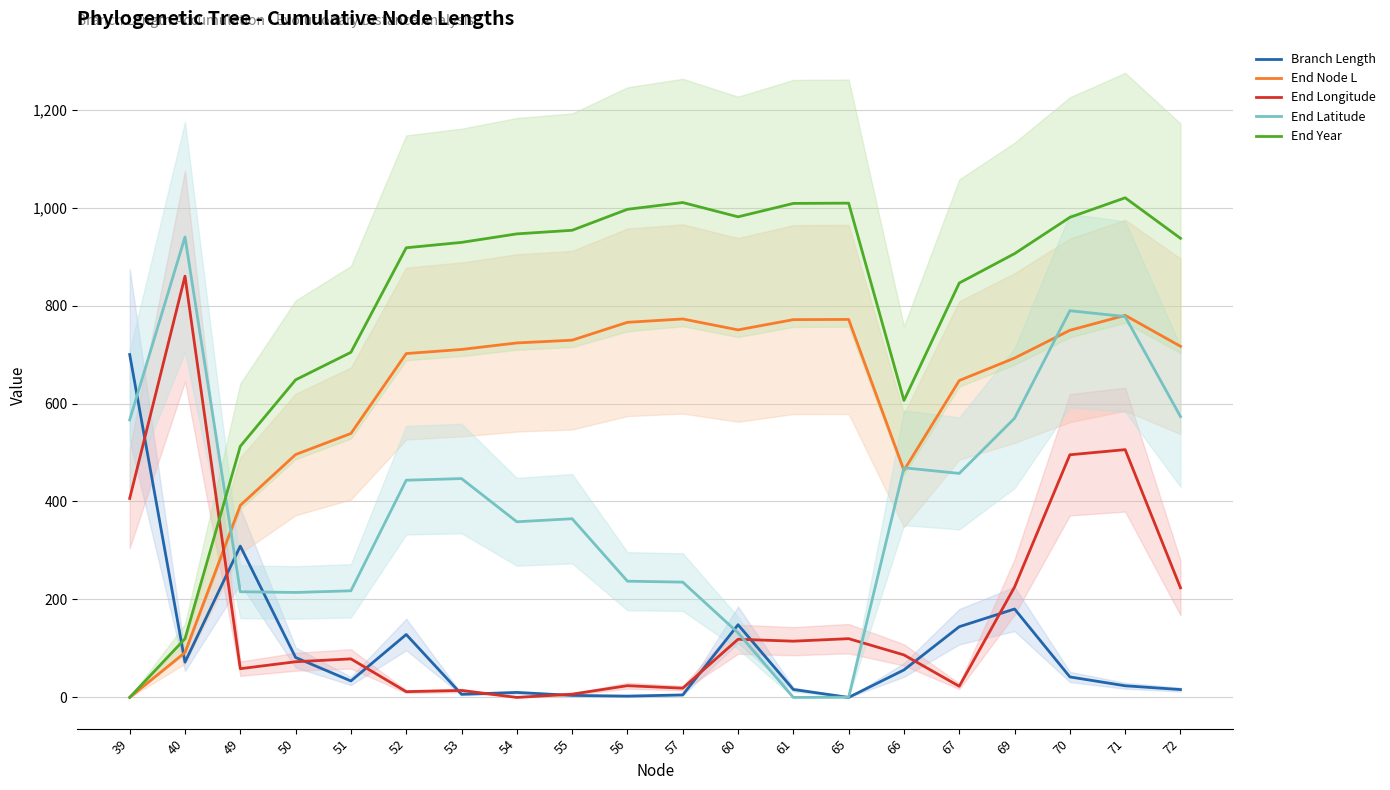

Which category has the highest value across all series?

71